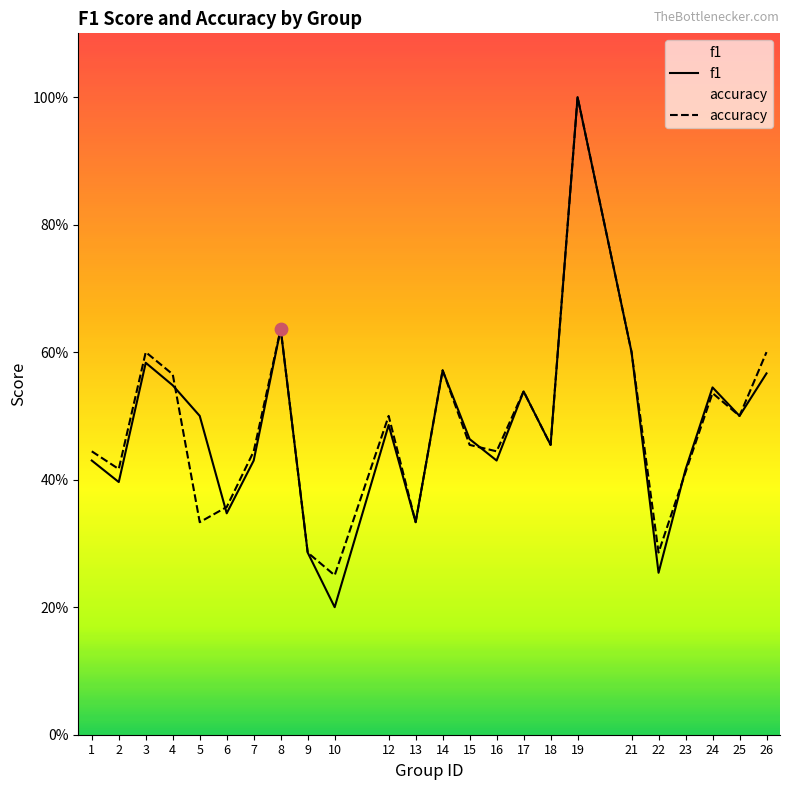

Which series reaches the maximum Y coordinate?

f1